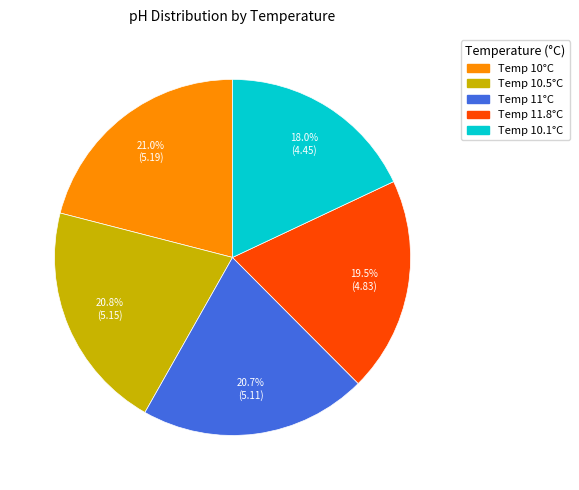

Does any single category account for the majority?

No